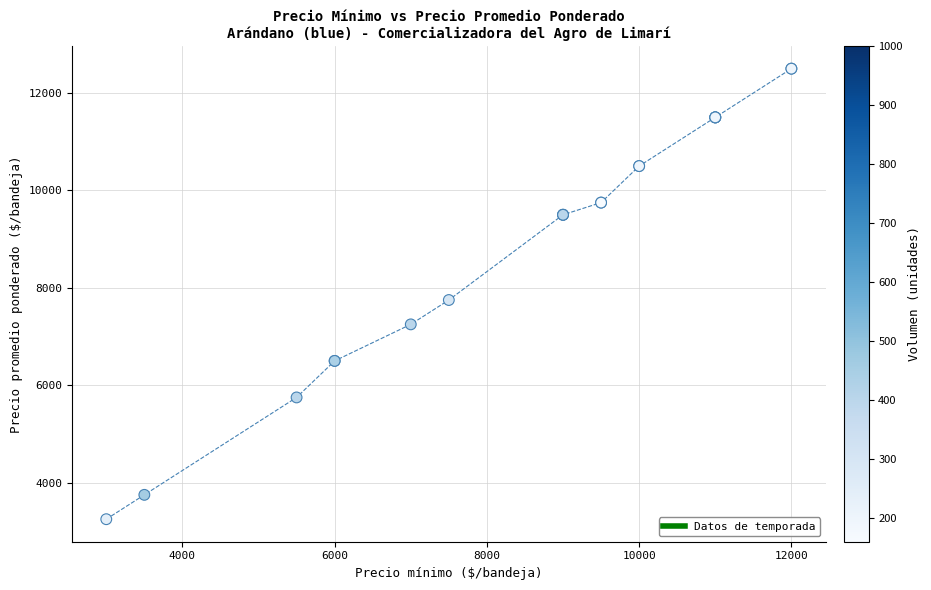

What Y value in the scatter plot is closest to 7875?

7750